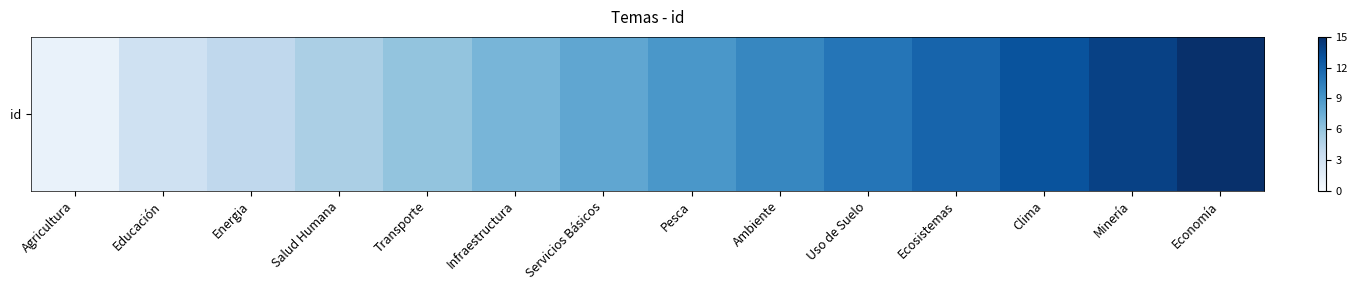

The chart shows a value of 14 at Minería. True or false?

True